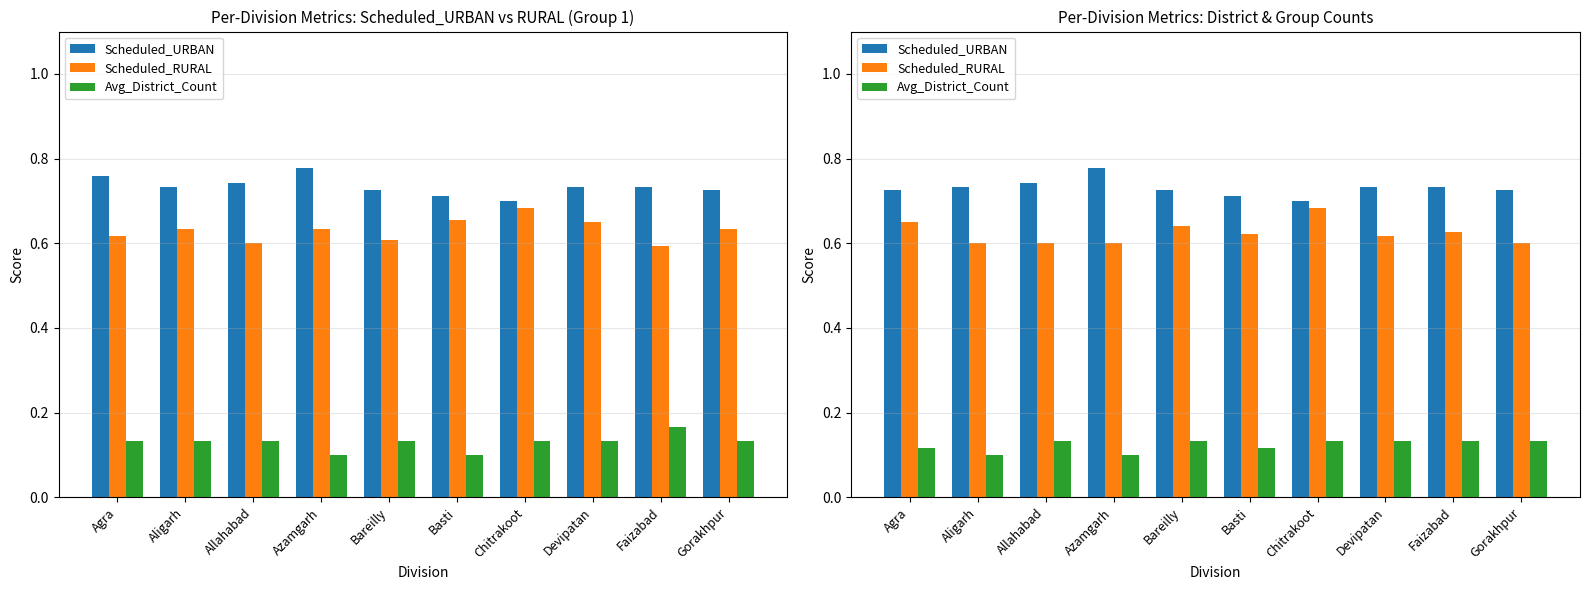

Between Gorakhpur and Aligarh, which is larger?

Aligarh